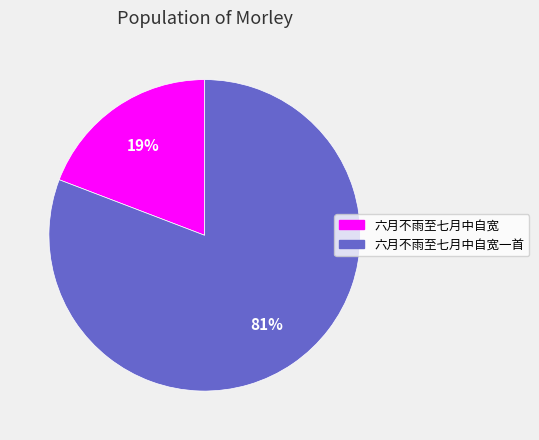

Is there a majority slice in this chart?

Yes